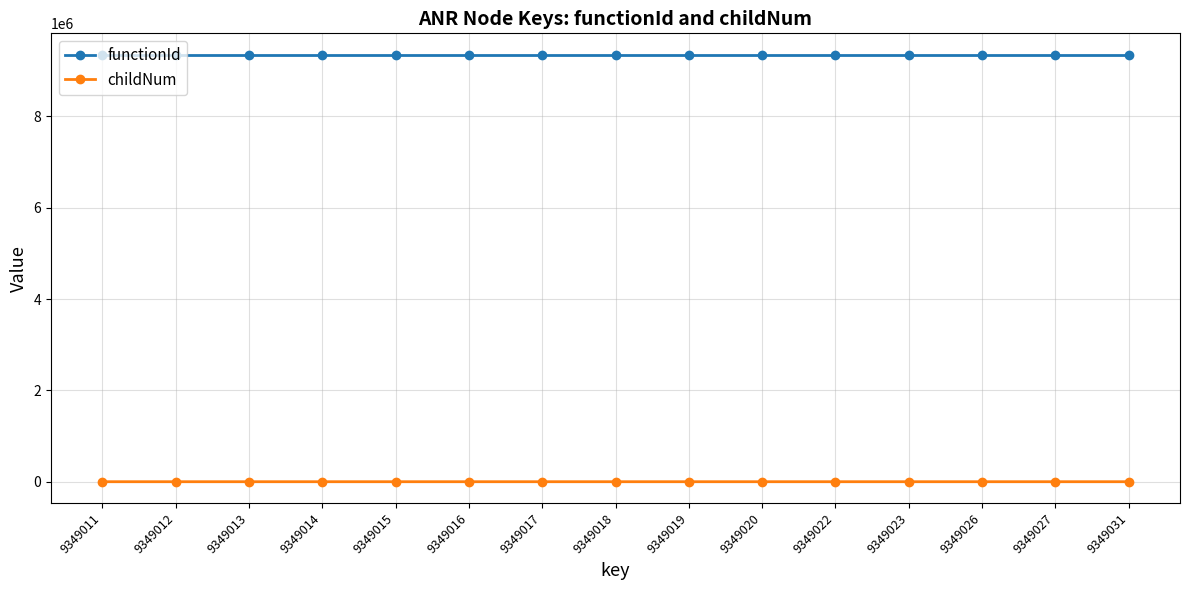

How many distinct data groups are displayed?

2